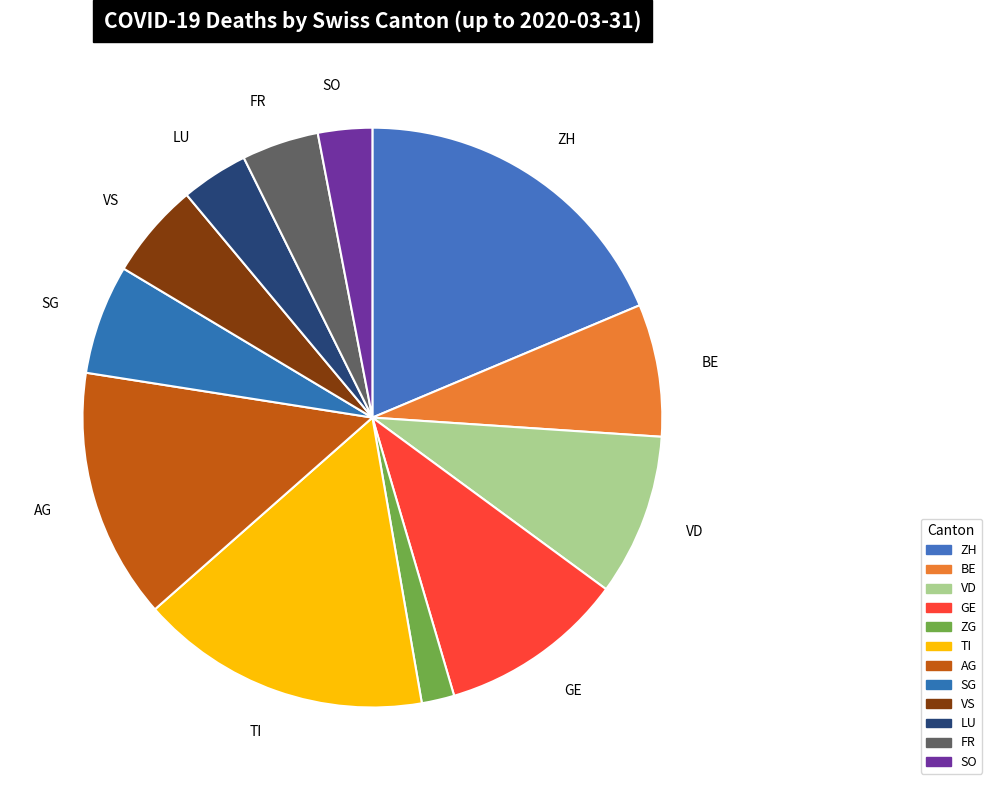

To the nearest percent, what is the average slice percentage?

8%